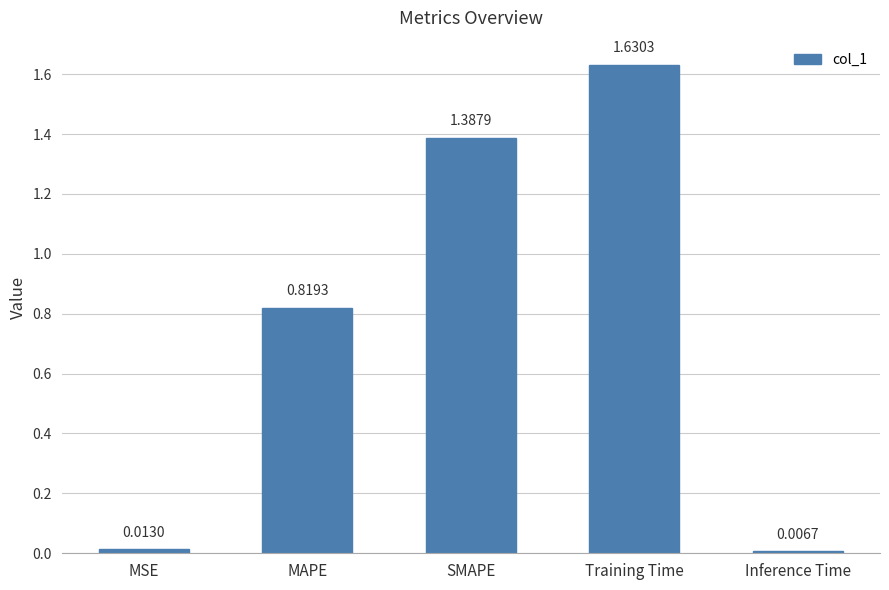

What is the change in value from MAPE to SMAPE?

+0.6